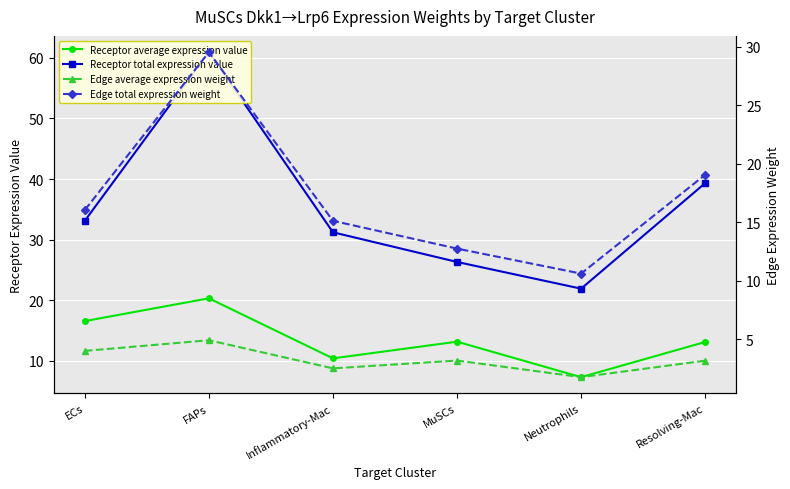

What is the greatest value displayed?

61.0